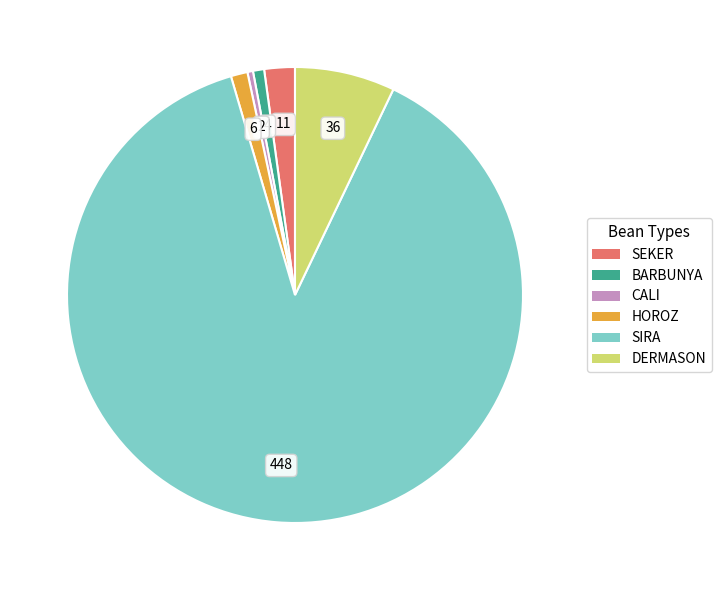

How many segments does this pie chart have?

6